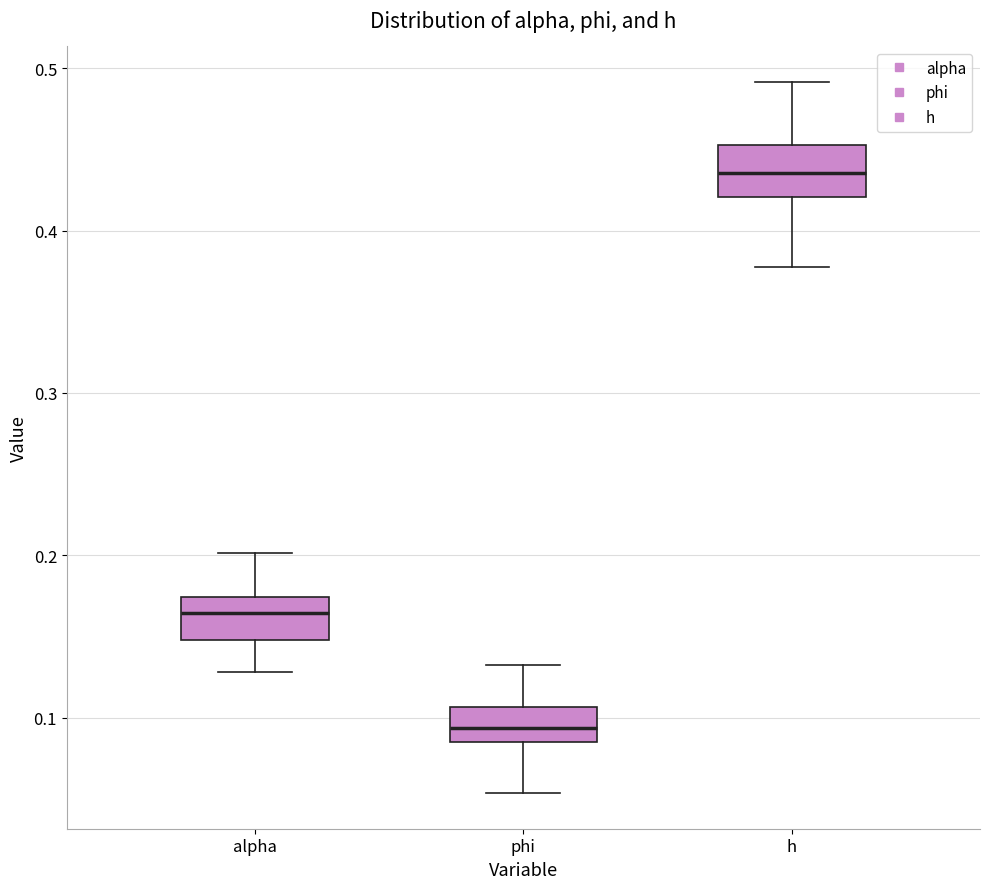

Which box's median line is the highest?

h